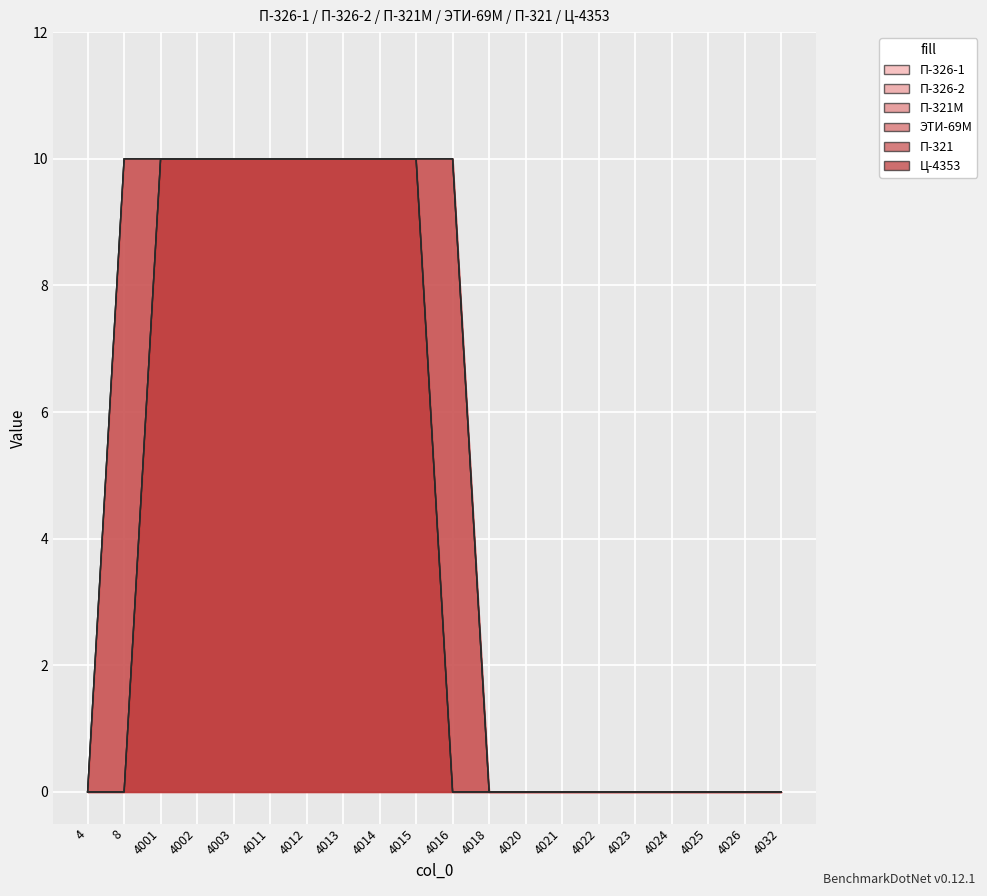

True or false: П-321М and П-321 intersect in this chart.

False